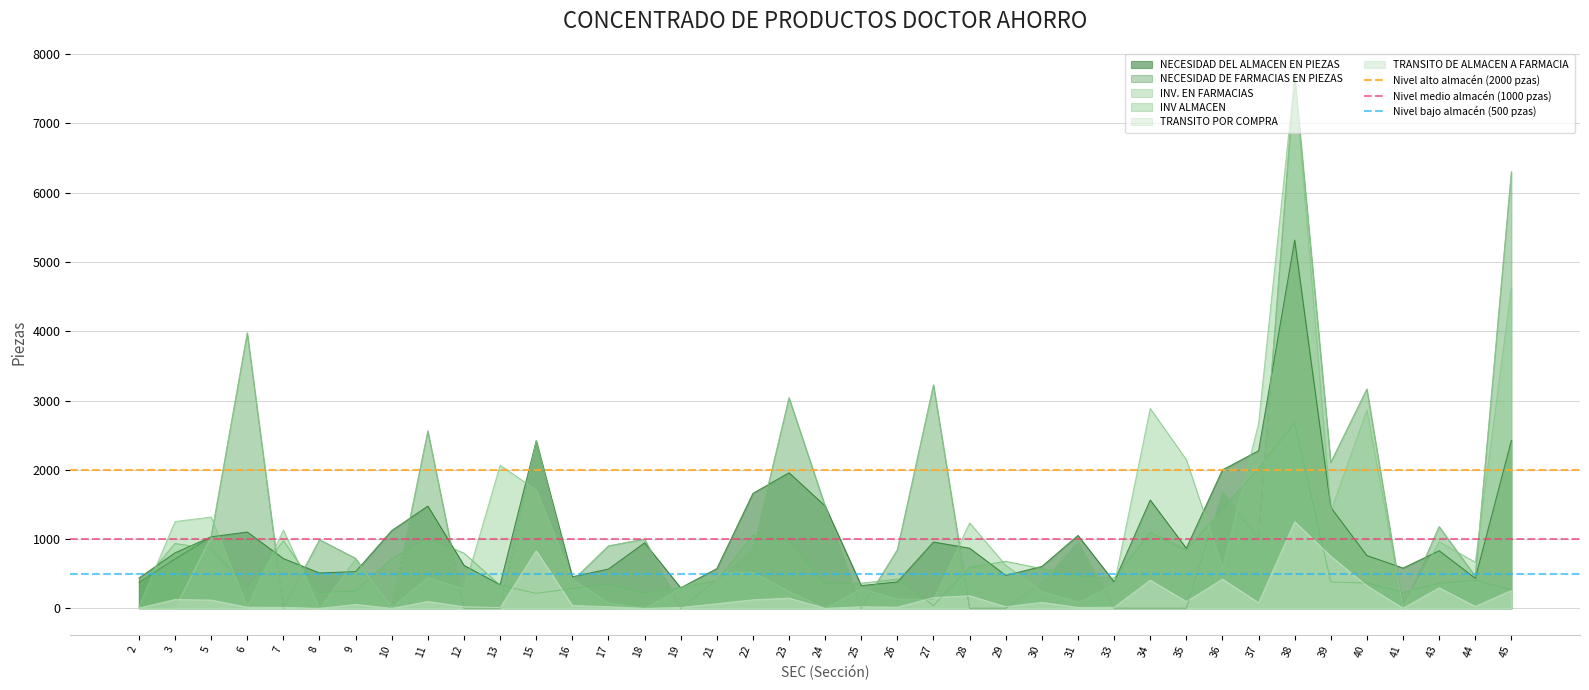

Is the value of Nivel alto almacén (2000 pzas) at 3 greater than the value of Nivel bajo almacén (500 pzas) at 2?

Yes